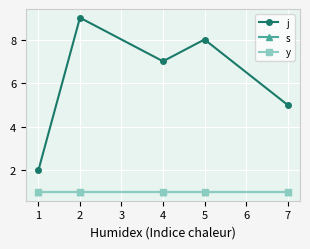

At how many categories does at least one series exceed 6?

3